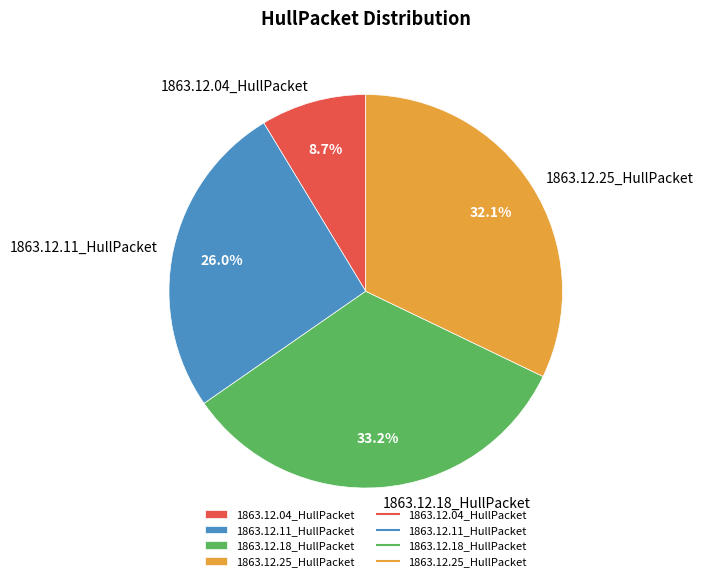

Does 1863.12.18_HullPacket account for over 50% of the chart?

No